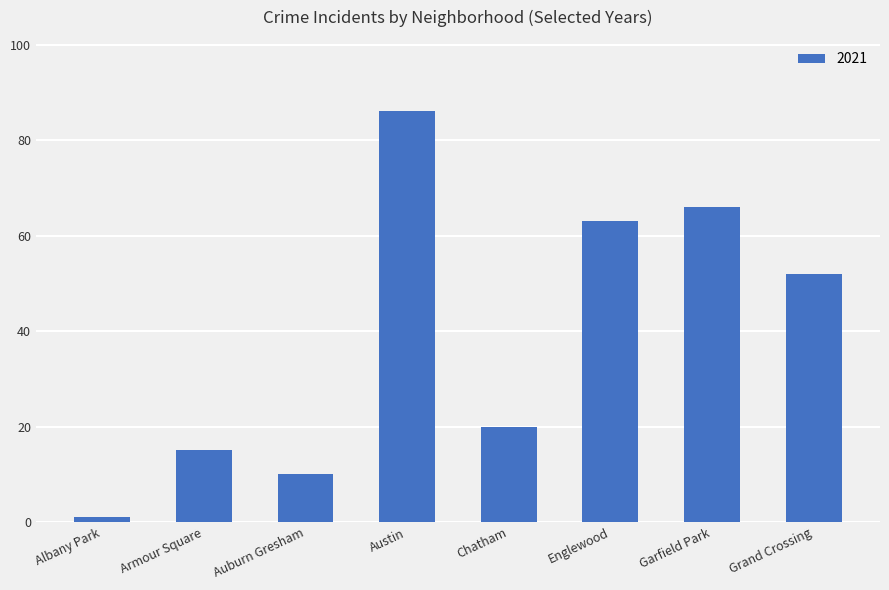

How many bars are there in total?

8